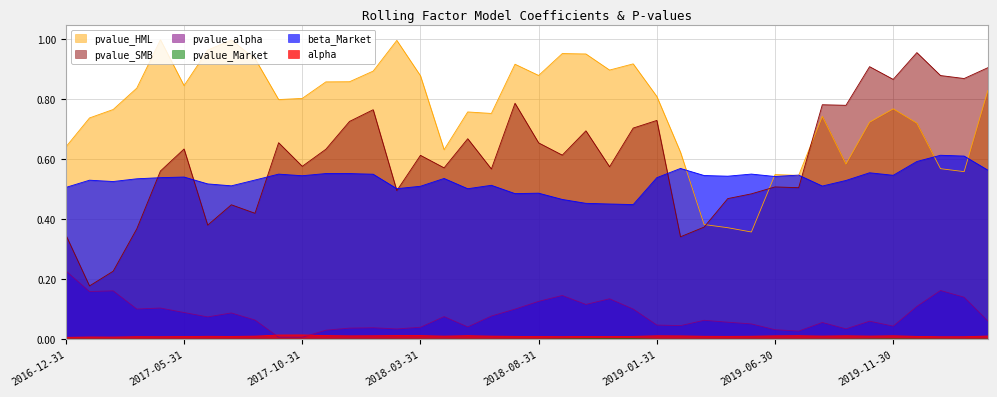

Reading left to right, what are all the values shown in this chart?

alpha: 0.0	0.0	0.0	0.0	0.0	0.0	0.0	0.0	0.0	0.0	0.0	0.0	0.0	0.0	0.0	0.0	0.0	0.0	0.0	0.0	0.0	0.0	0.0	0.0	0.0	0.0	0.0	0.0	0.0	0.0	0.0	0.0	0.0	0.0	0.0	0.0	0.0	0.0	0.0	0.0
beta_Market: 0.5	0.5	0.5	0.5	0.5	0.5	0.5	0.5	0.5	0.6	0.5	0.6	0.6	0.5	0.5	0.5	0.5	0.5	0.5	0.5	0.5	0.5	0.5	0.5	0.4	0.5	0.6	0.5	0.5	0.6	0.5	0.5	0.5	0.5	0.6	0.5	0.6	0.6	0.6	0.6
pvalue_alpha: 0.2	0.2	0.2	0.1	0.1	0.1	0.1	0.1	0.1	0.0	0.0	0.0	0.0	0.0	0.0	0.0	0.1	0.0	0.1	0.1	0.1	0.1	0.1	0.1	0.1	0.0	0.0	0.1	0.1	0.1	0.0	0.0	0.1	0.0	0.1	0.0	0.1	0.2	0.1	0.1
pvalue_Market: 0.0	0.0	0.0	0.0	0.0	0.0	0.0	0.0	0.0	0.0	0.0	0.0	0.0	0.0	0.0	0.0	0.0	0.0	0.0	0.0	0.0	0.0	0.0	0.0	0.0	0.0	0.0	0.0	0.0	0.0	0.0	0.0	0.0	0.0	0.0	0.0	0.0	0.0	0.0	0.0
pvalue_HML: 0.6	0.7	0.8	0.8	1.0	0.8	1.0	1.0	0.9	0.8	0.8	0.9	0.9	0.9	1.0	0.9	0.6	0.8	0.8	0.9	0.9	1.0	1.0	0.9	0.9	0.8	0.6	0.4	0.4	0.4	0.5	0.5	0.7	0.6	0.7	0.8	0.7	0.6	0.6	0.8
pvalue_SMB: 0.3	0.2	0.2	0.4	0.6	0.6	0.4	0.4	0.4	0.7	0.6	0.6	0.7	0.8	0.5	0.6	0.6	0.7	0.6	0.8	0.7	0.6	0.7	0.6	0.7	0.7	0.3	0.4	0.5	0.5	0.5	0.5	0.8	0.8	0.9	0.9	1.0	0.9	0.9	0.9